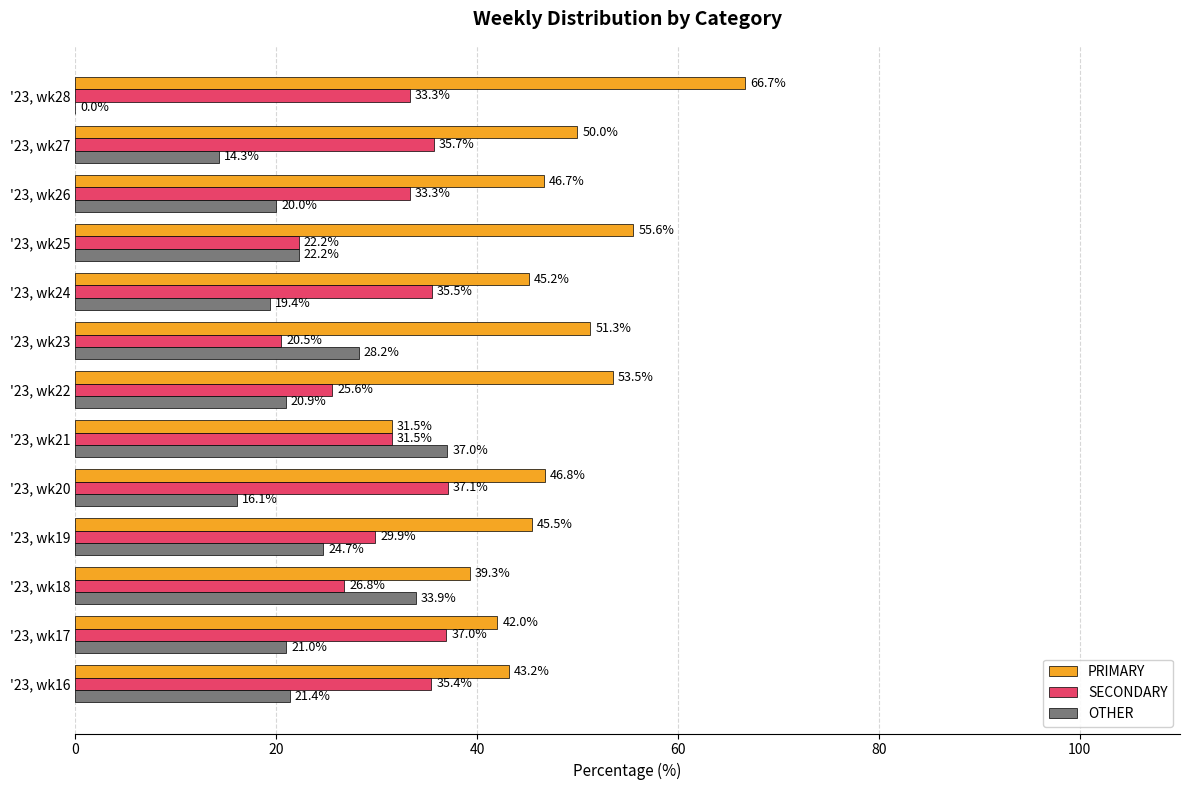

What is the approximate value of PRIMARY at '23, wk25?

55.6